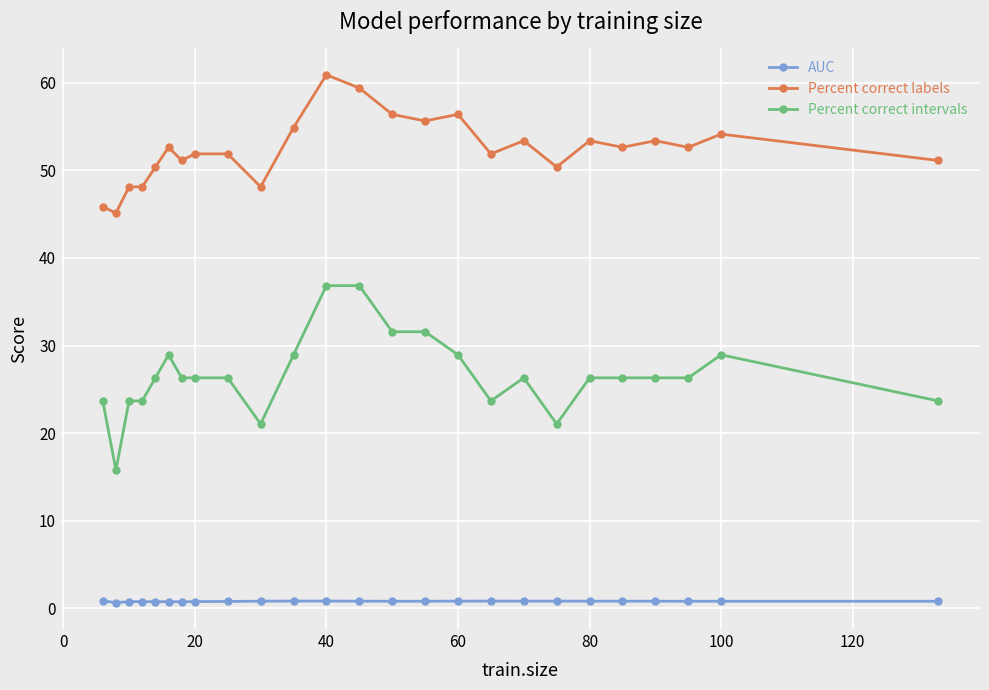

Which series has the largest total across all categories?

Percent correct labels